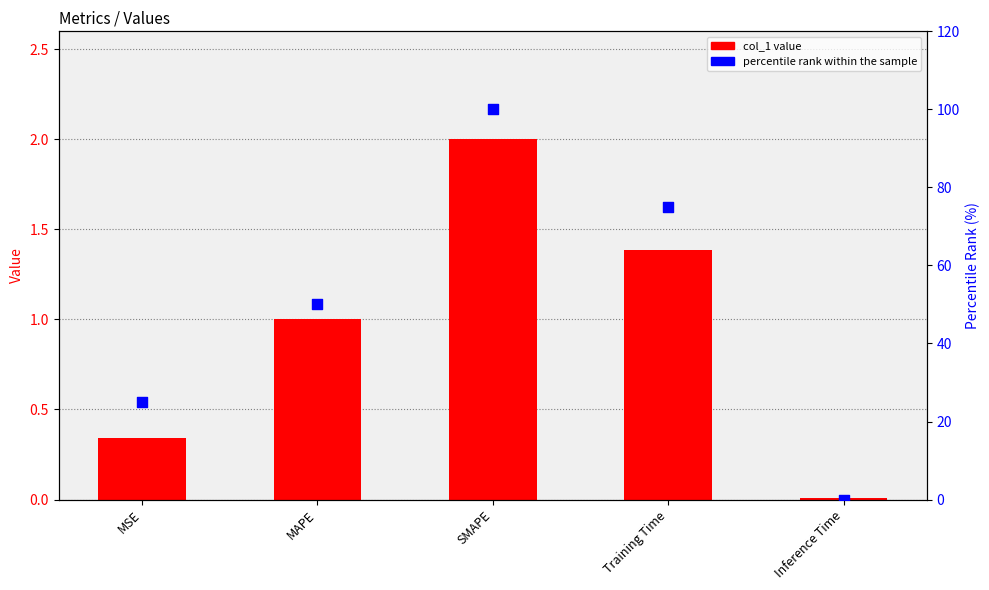

Which series reaches the maximum Y coordinate?

percentile rank within the sample